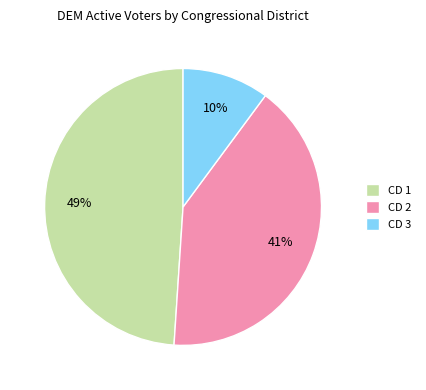

Is it true that CD 2 is 50% of the pie?

False